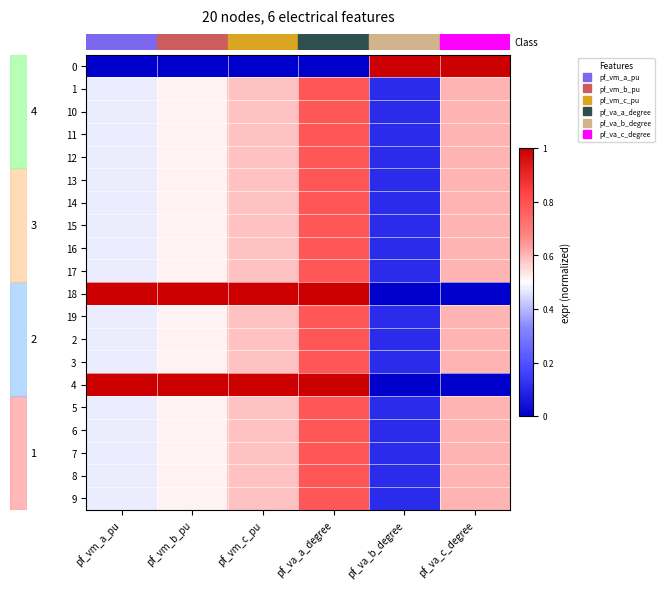

Which series has the largest total across all categories?

row_10